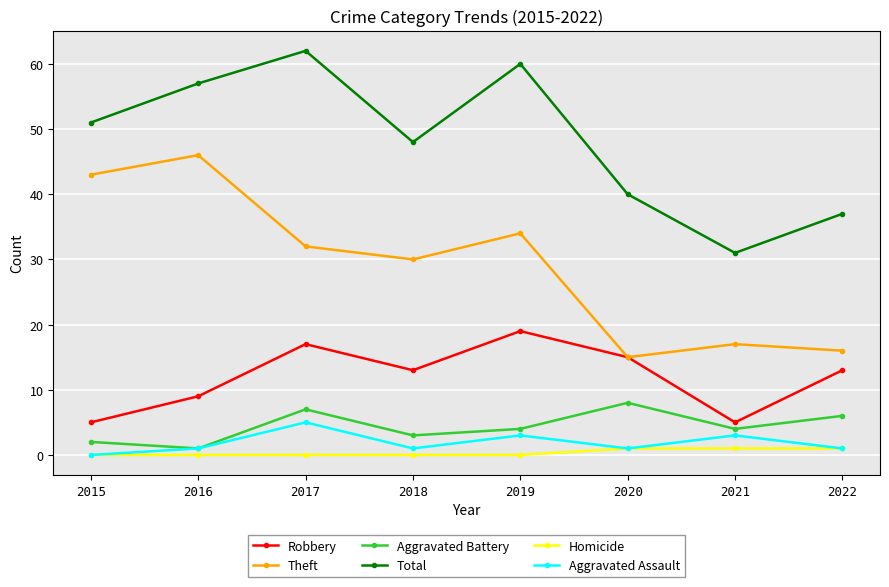

What is the value of the Robbery point at the 1st from the left?

5